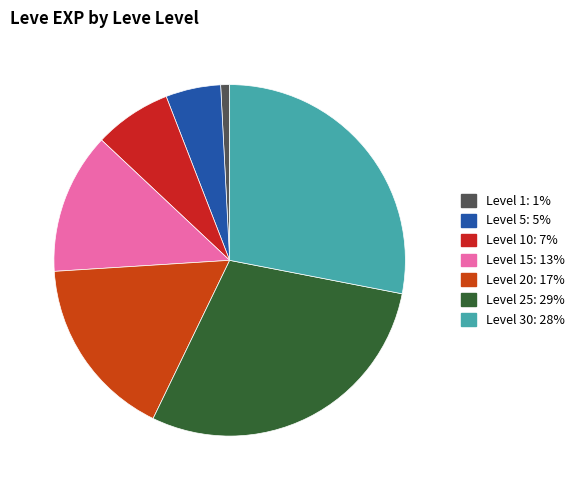

How many slices are in this pie chart?

7